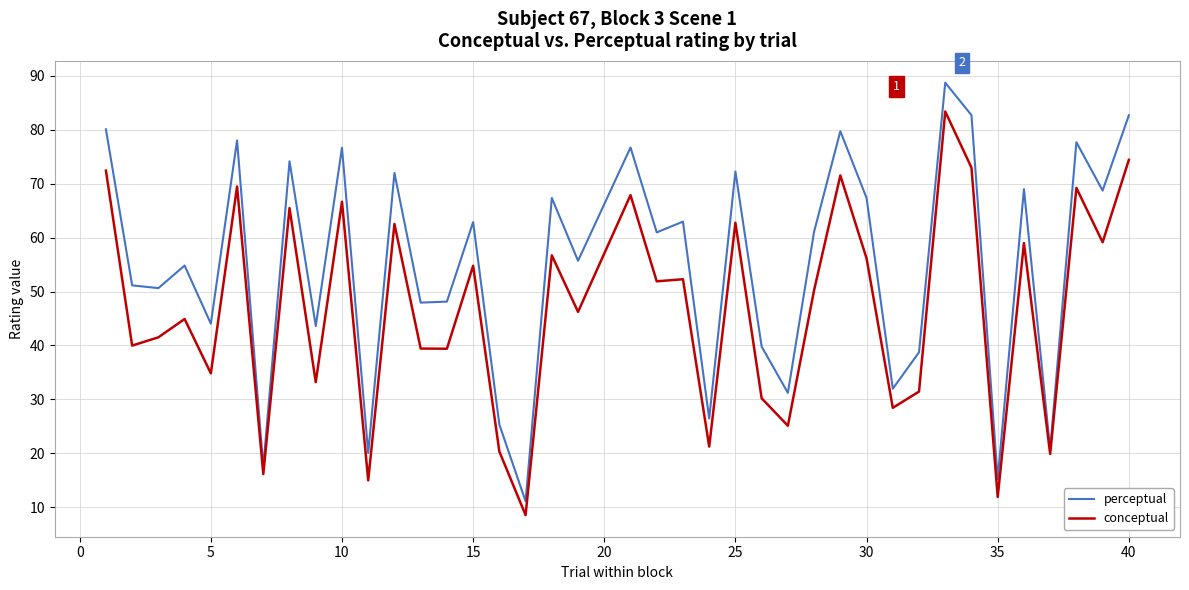

Which series has the largest total across all categories?

perceptual